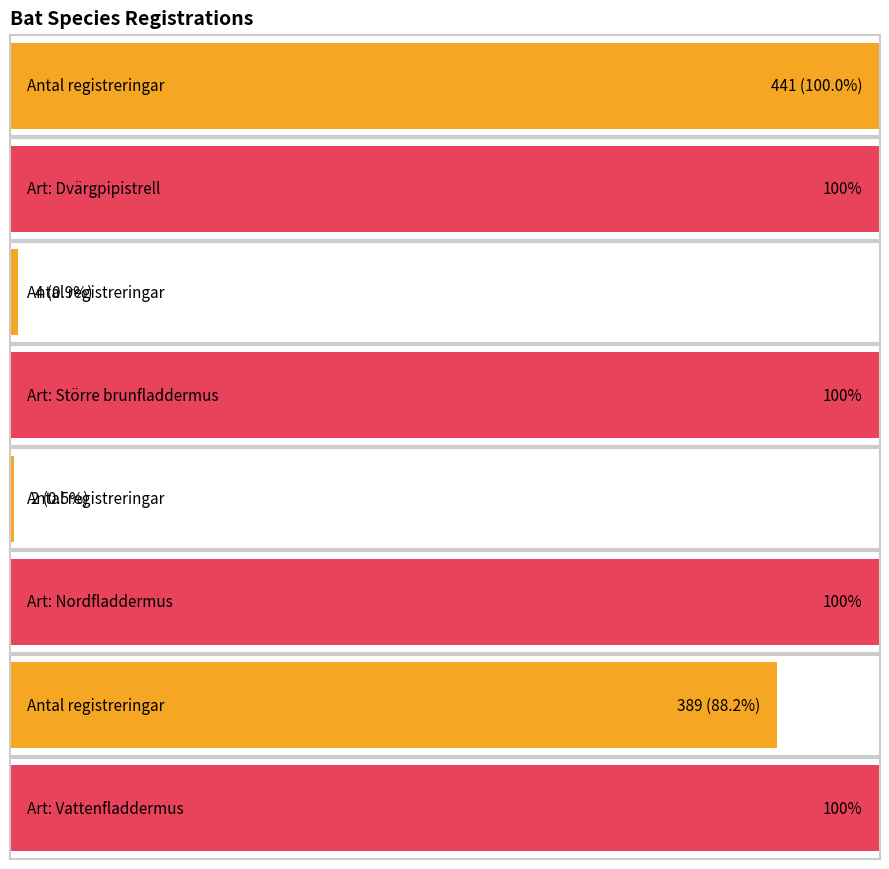

What is the label of the 3rd bar from the left?

Nordfladdermus